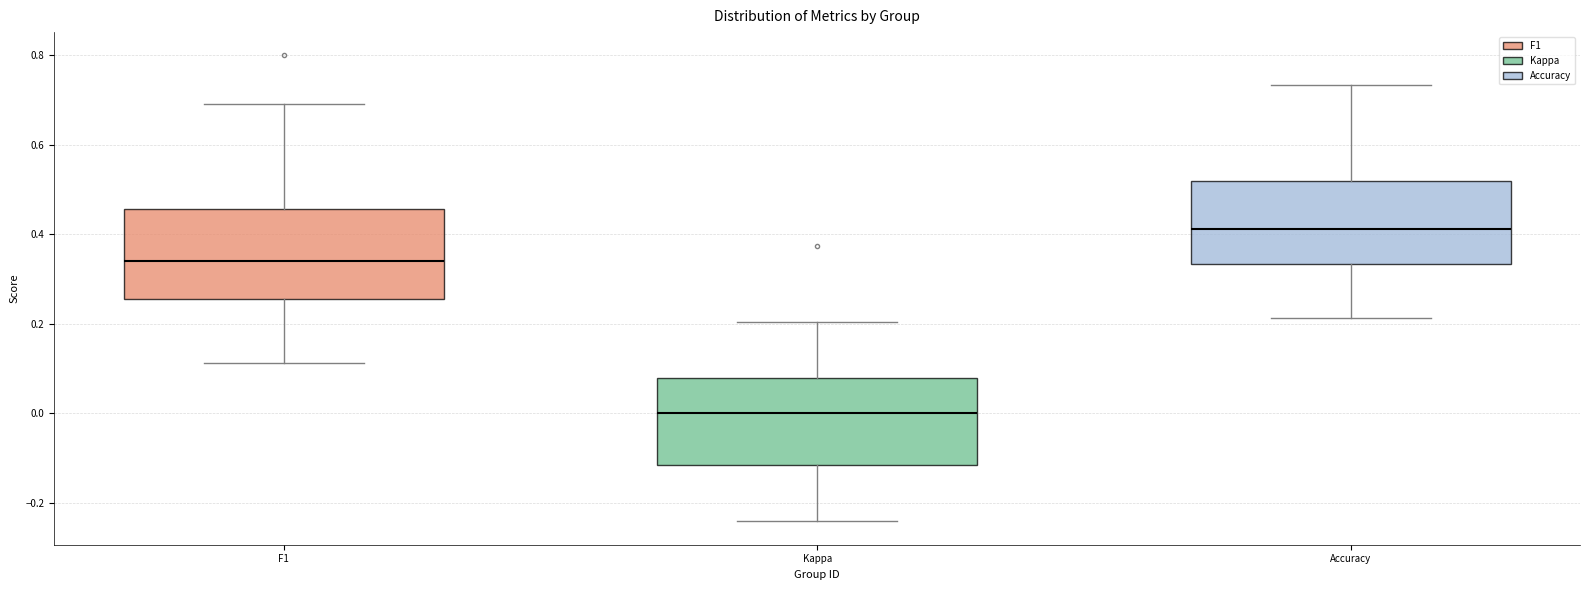

Which box has the lowest median line?

Kappa